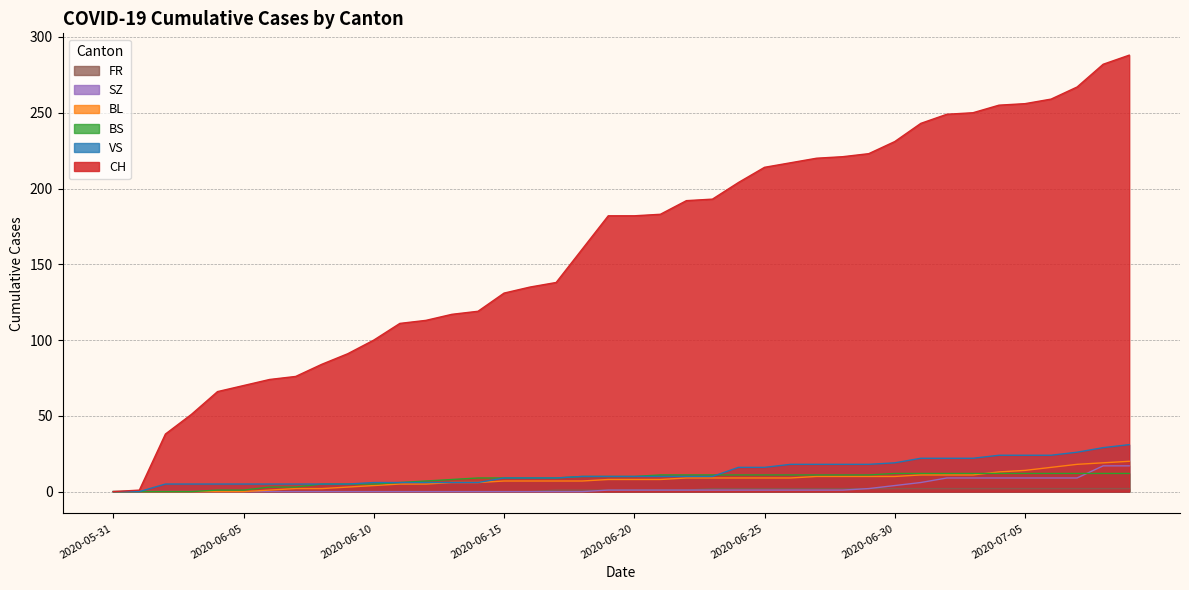

Which series changed the most between 2020-06-23 and 2020-07-01?

CH